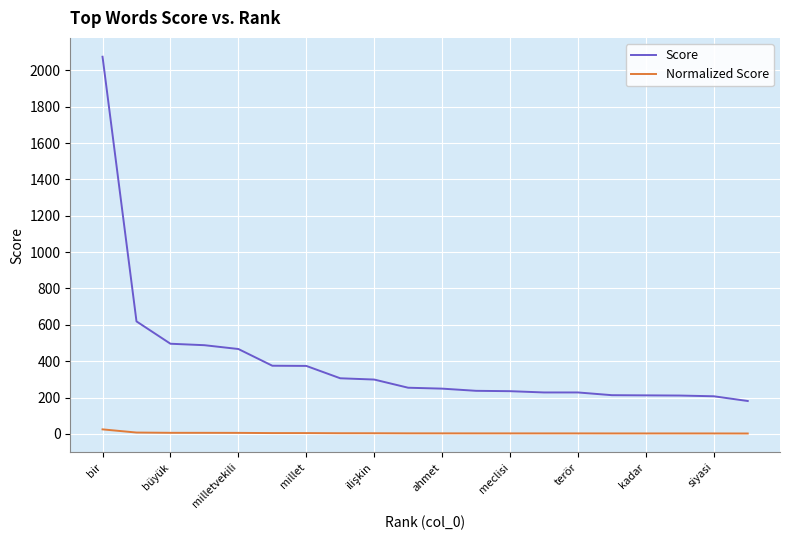

Which series has the largest range (max minus min)?

Score